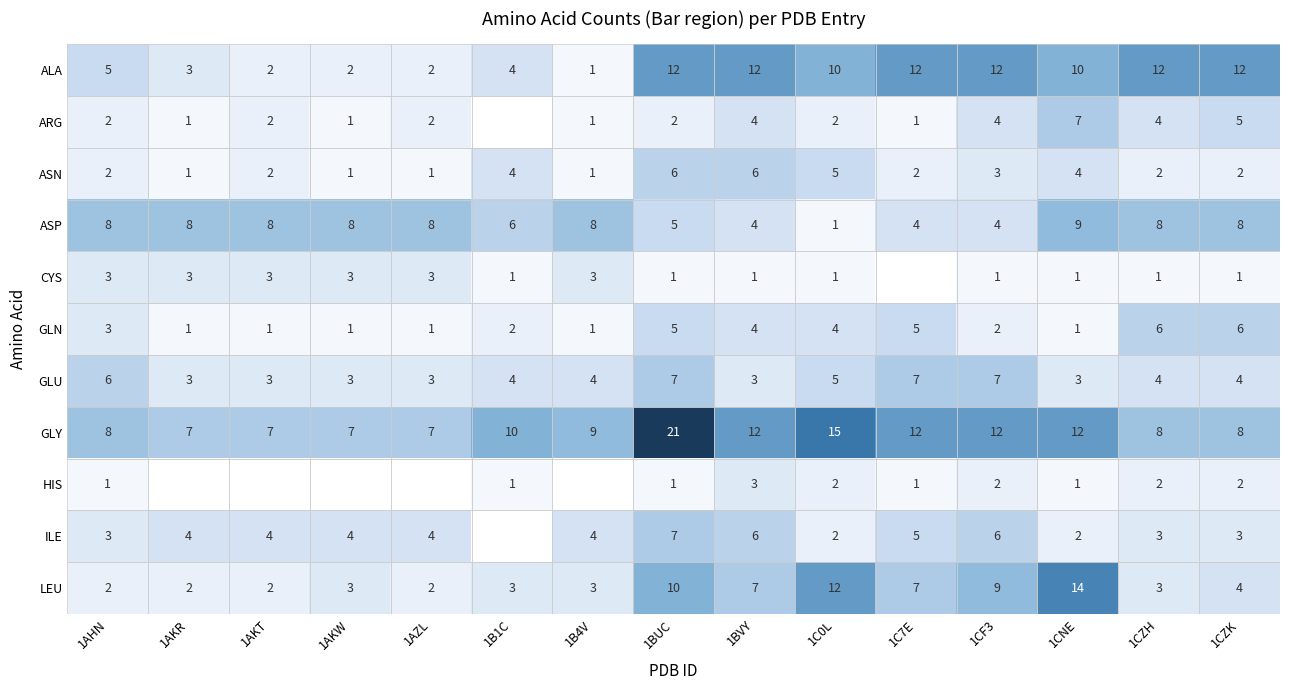

What is the total value across all series at 1AHN?

43